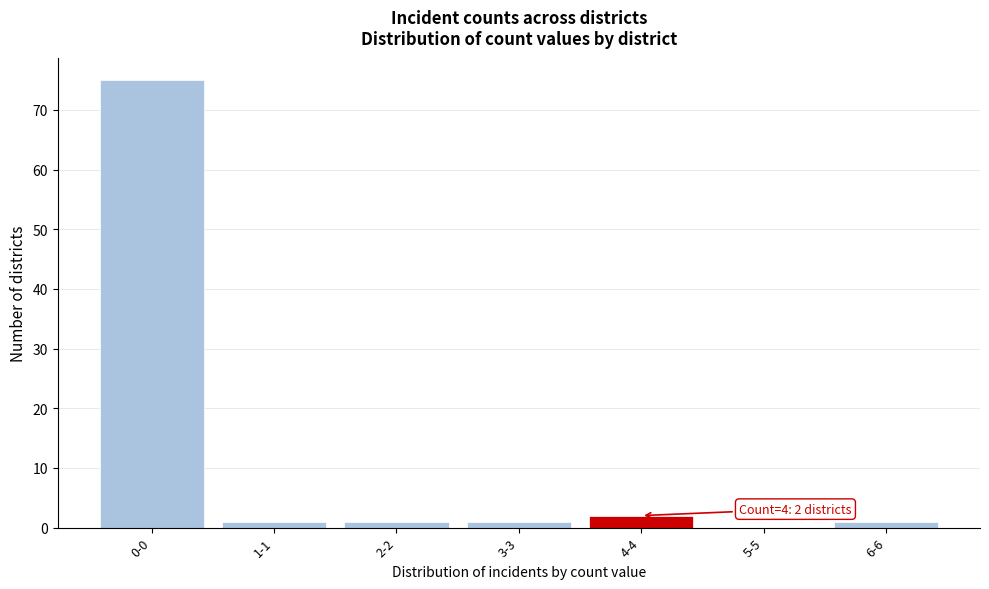

Reading left to right, transcribe all the data shown in this chart.

0-0=75	1-1=1	2-2=1	3-3=1	4-4=2	5-5=0	6-6=1